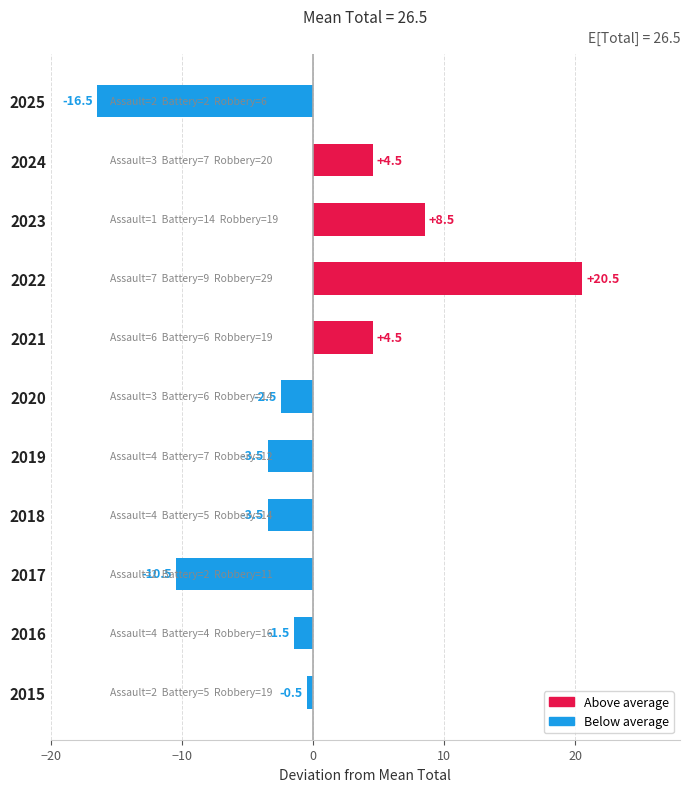

What is the difference between the second highest and minimum values?

25.0